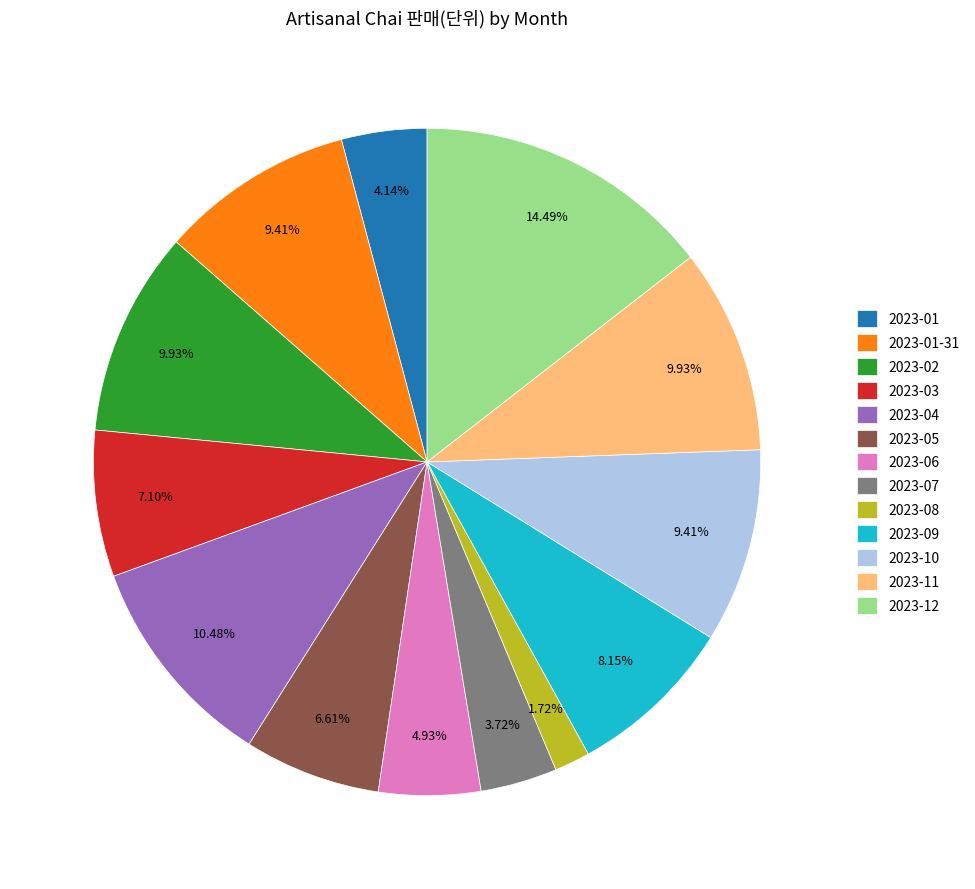

Which category has the smallest portion of the pie?

2023-08